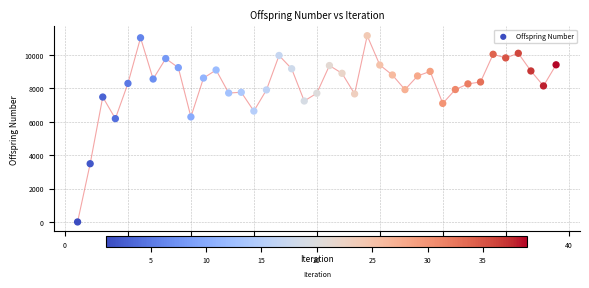

What is the range of X values (max minus min)?

38